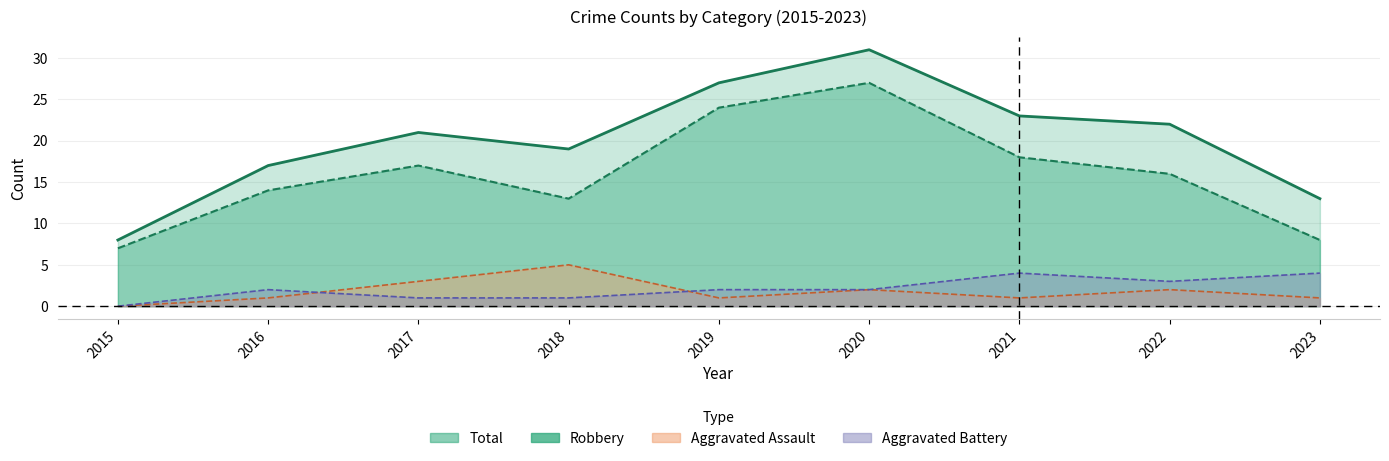

Reading right to left, extract all data points from this chart.

Aggravated Assault: 2023=1	2022=2	2021=1	2020=2	2019=1	2018=5	2017=3	2016=1	2015=0
Aggravated Battery: 2023=4	2022=3	2021=4	2020=2	2019=2	2018=1	2017=1	2016=2	2015=0
Robbery: 2023=8	2022=16	2021=18	2020=27	2019=24	2018=13	2017=17	2016=14	2015=7
Total: 2023=13	2022=22	2021=23	2020=31	2019=27	2018=19	2017=21	2016=17	2015=8